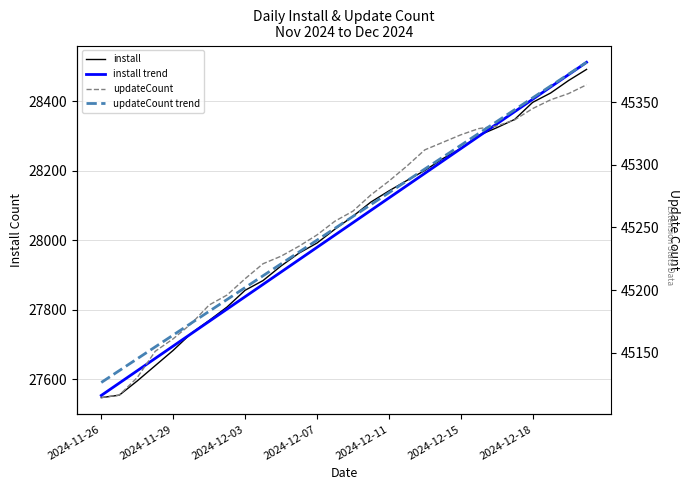

What are all the series names shown in the legend?

install, install trend, updateCount, updateCount trend